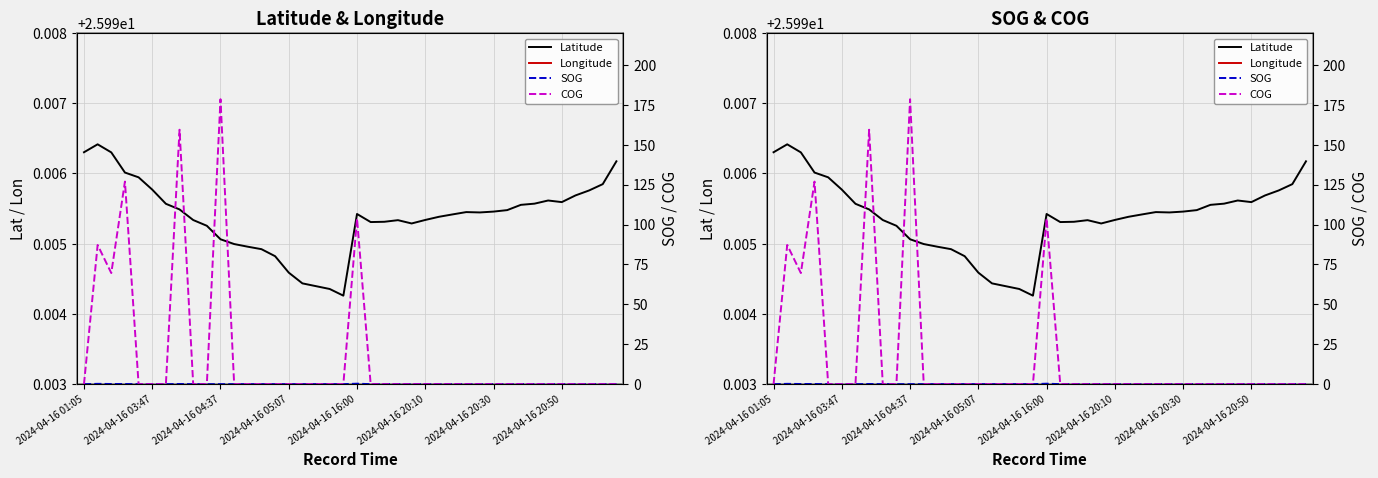

The SOG series shows 0.1 at 2024-04-16 04:37. True or false?

False